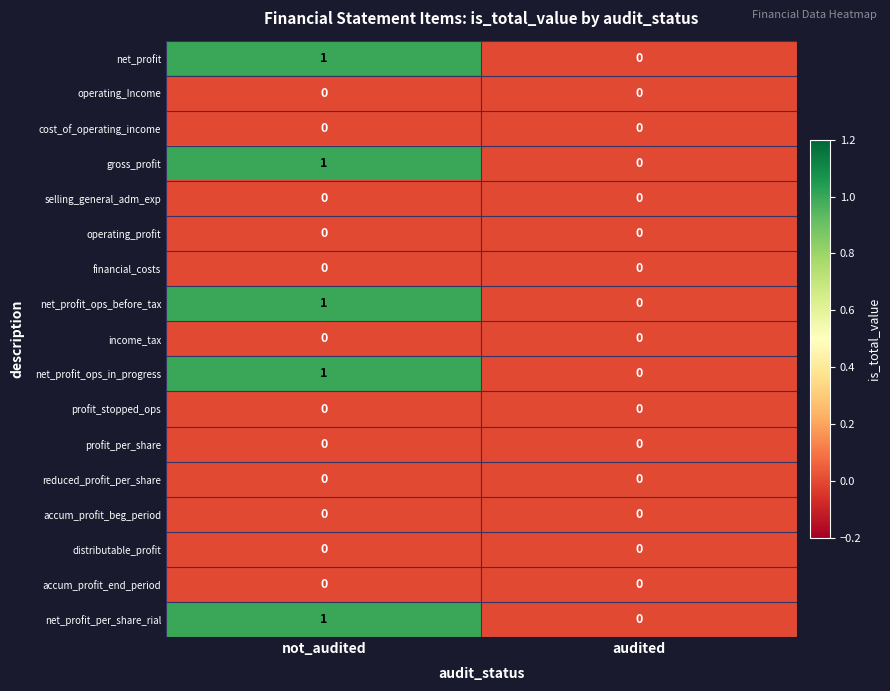

At which category is the sum across all series the highest?

not_audited